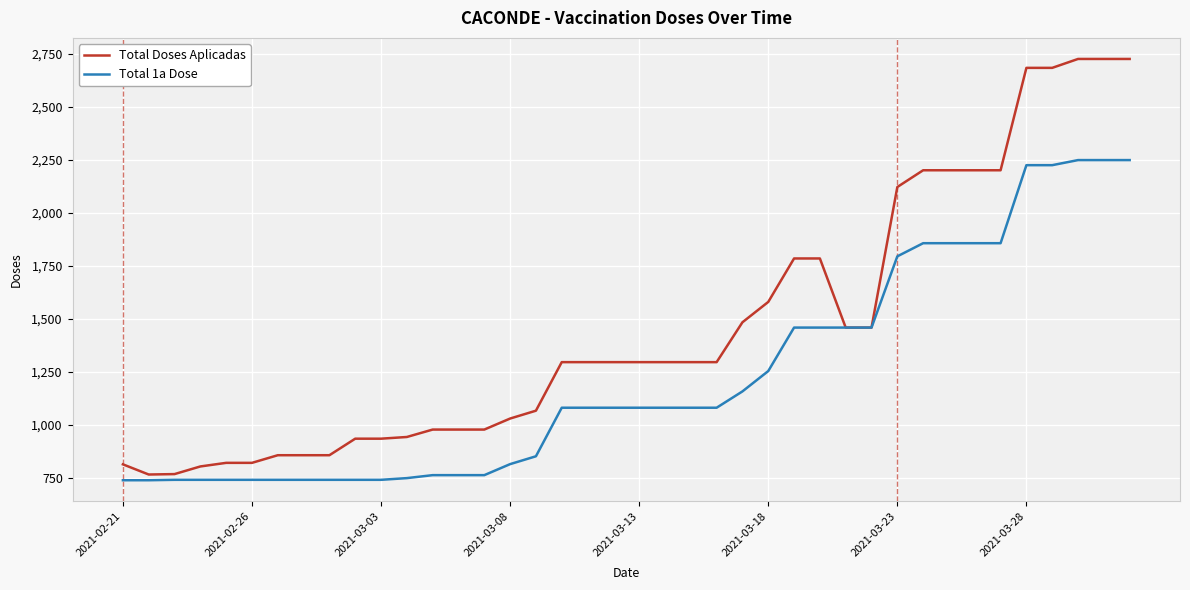

Which series has the largest total across all categories?

Total Doses Aplicadas